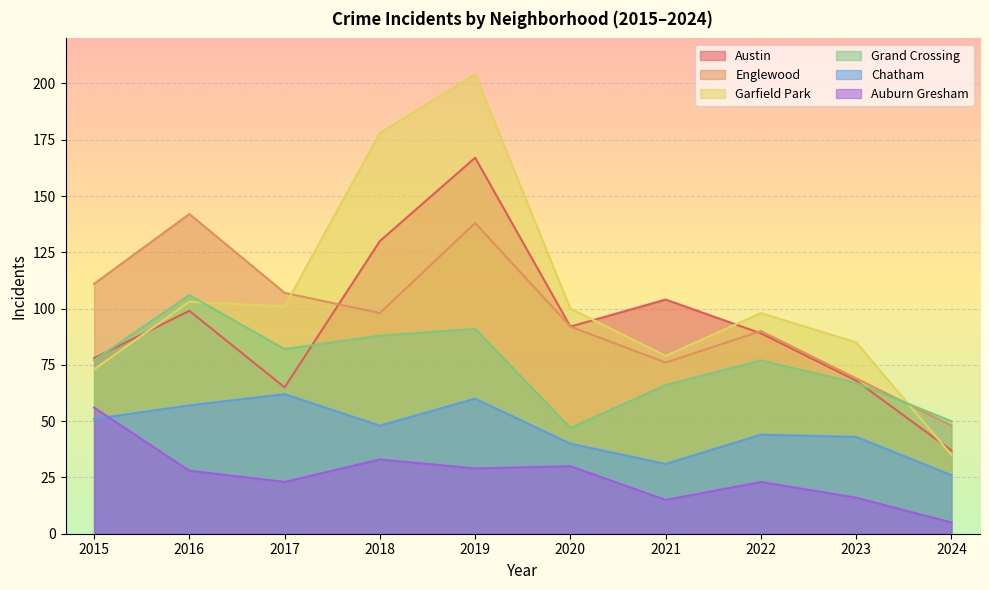

How many lines are shown in the chart?

6